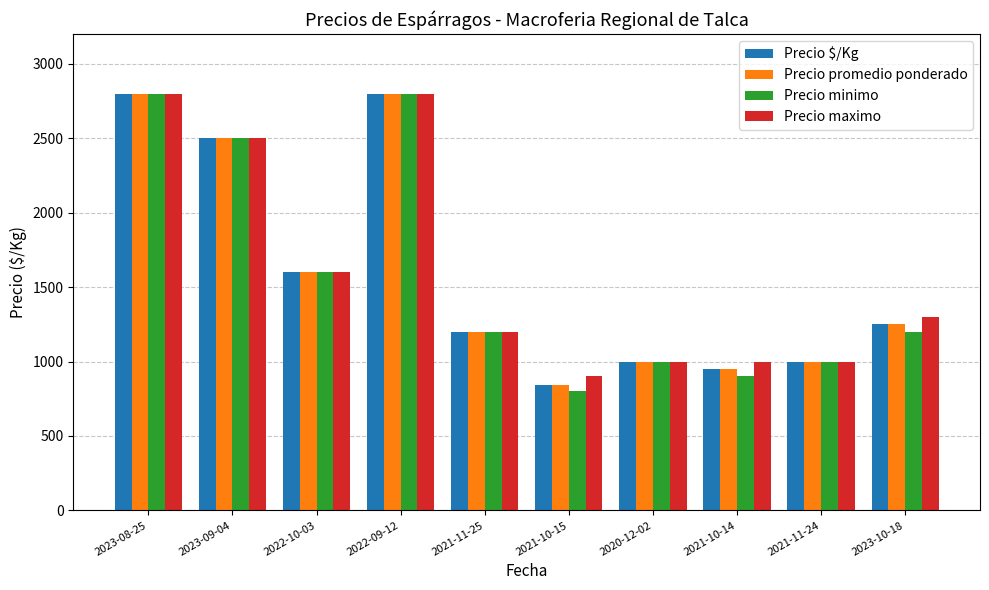

Between 2021-10-15 and 2021-11-24, which series saw the biggest shift?

Precio minimo